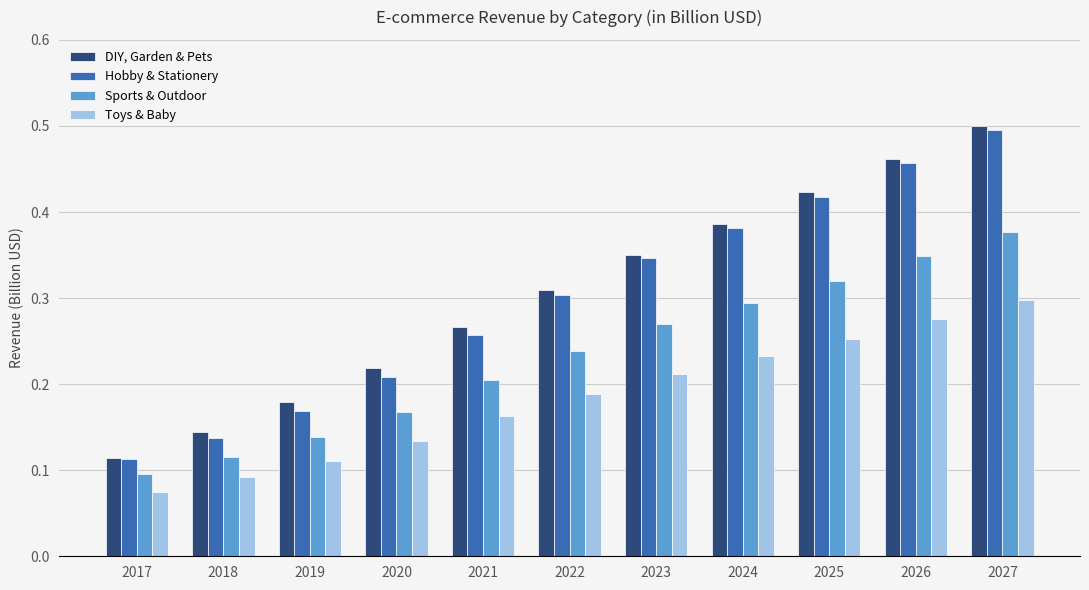

At how many categories does at least one series exceed 0?

11